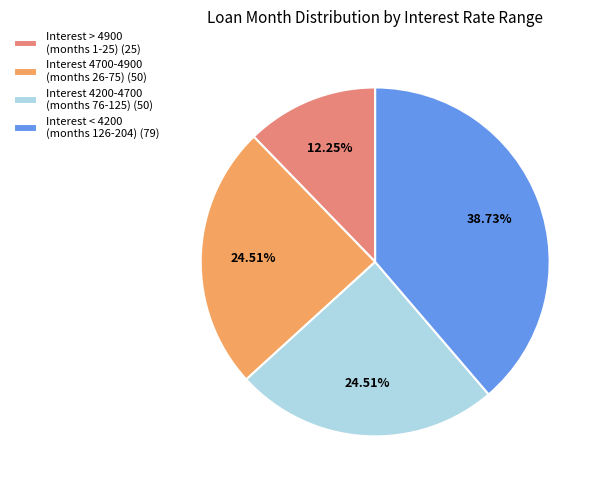

Which slice is the largest?

Interest < 4200 (months 126-204) (79)